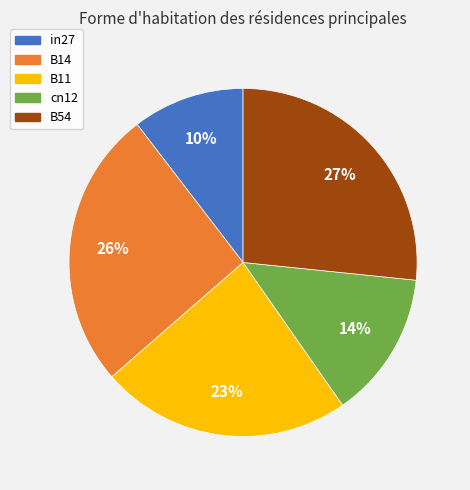

To the nearest percent, what is the combined percentage of in27 and cn12?

24%